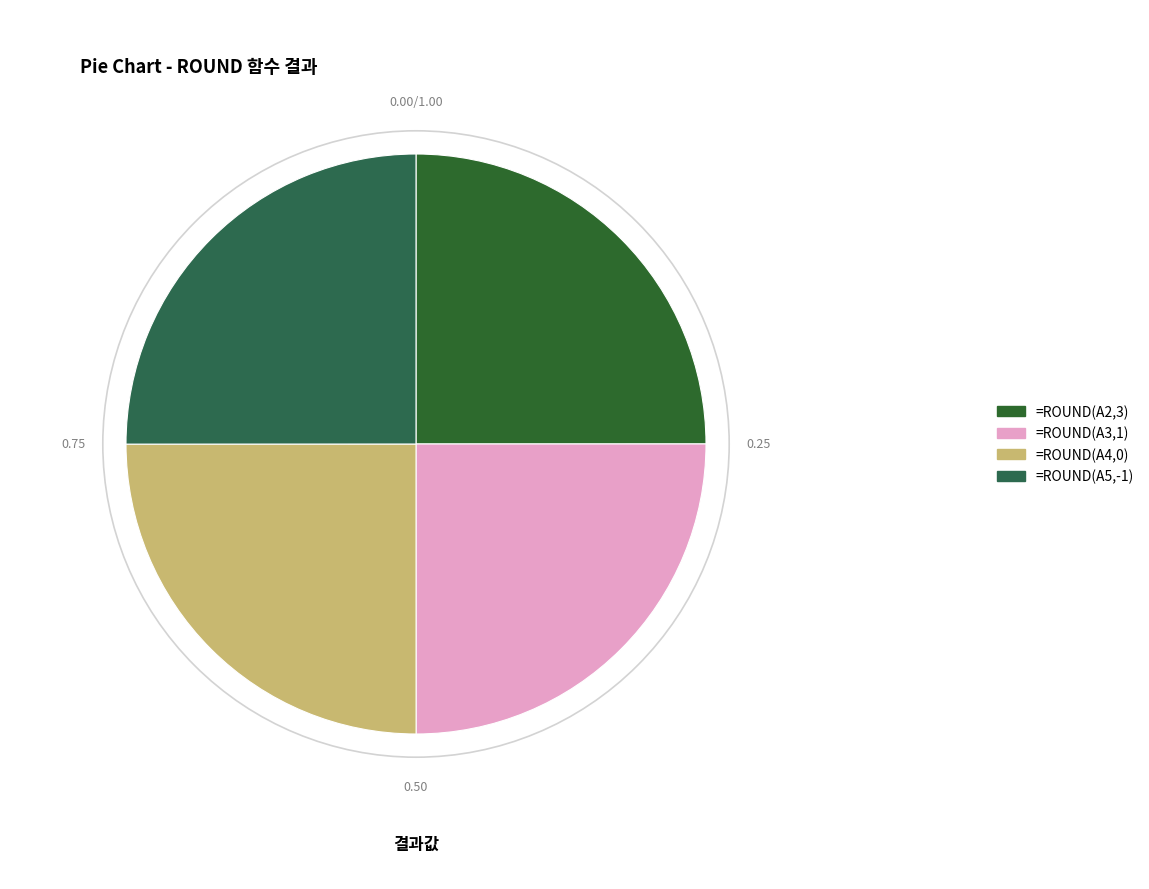

How many segments does this pie chart have?

4